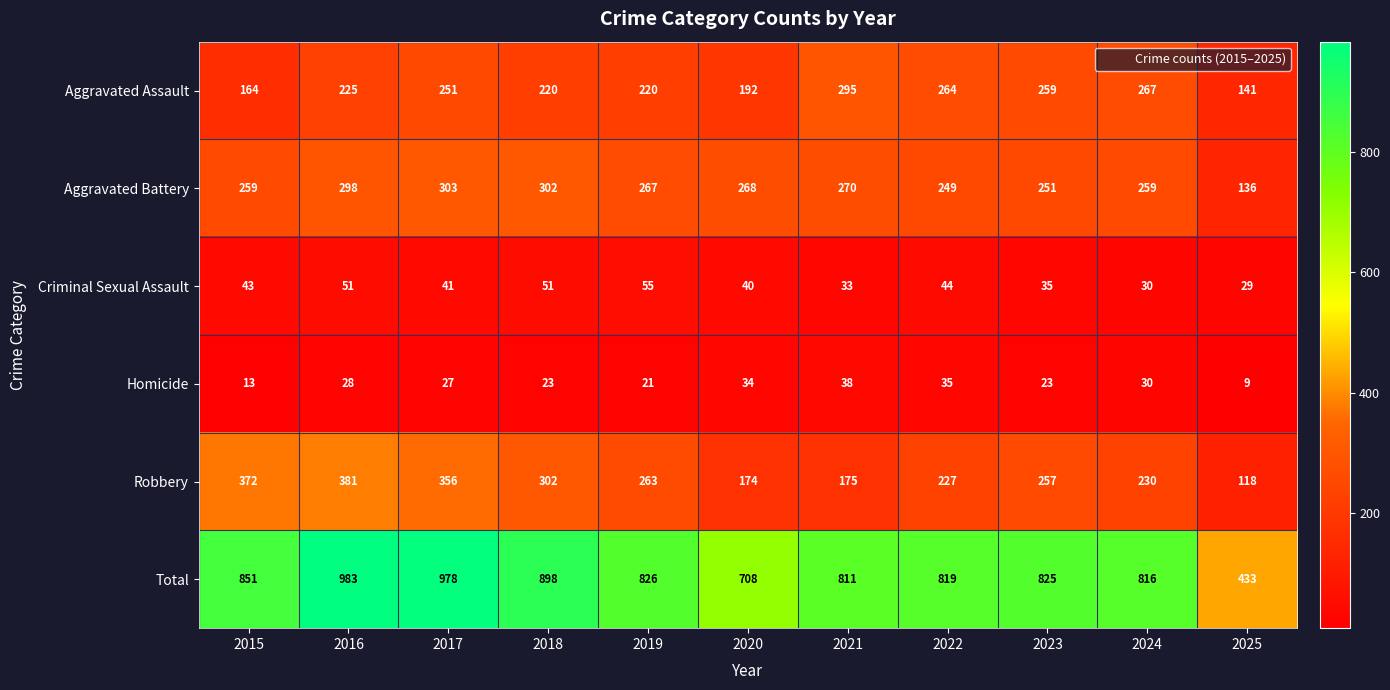

At 2020, list the series in order from largest to smallest.

Total, Aggravated Battery, Aggravated Assault, Robbery, Criminal Sexual Assault, Homicide